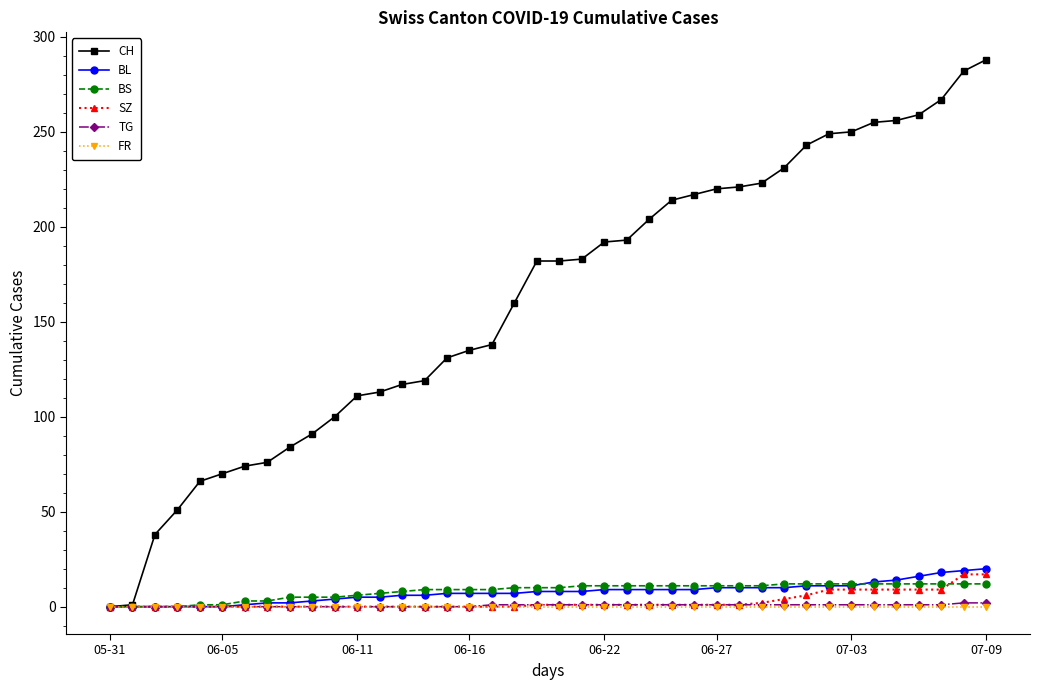

What is the maximum value shown in the chart?

288